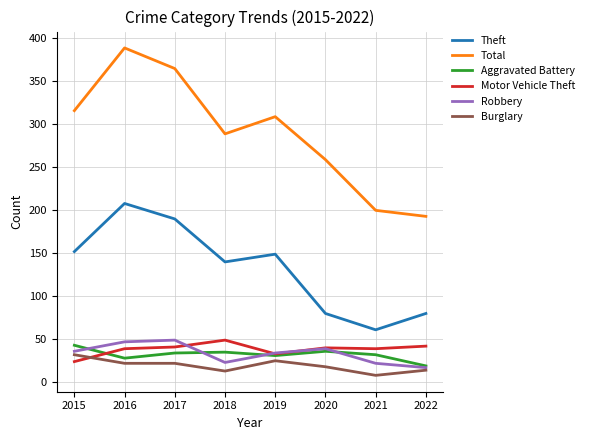

What is the difference between the highest and lowest values at 2016?

367